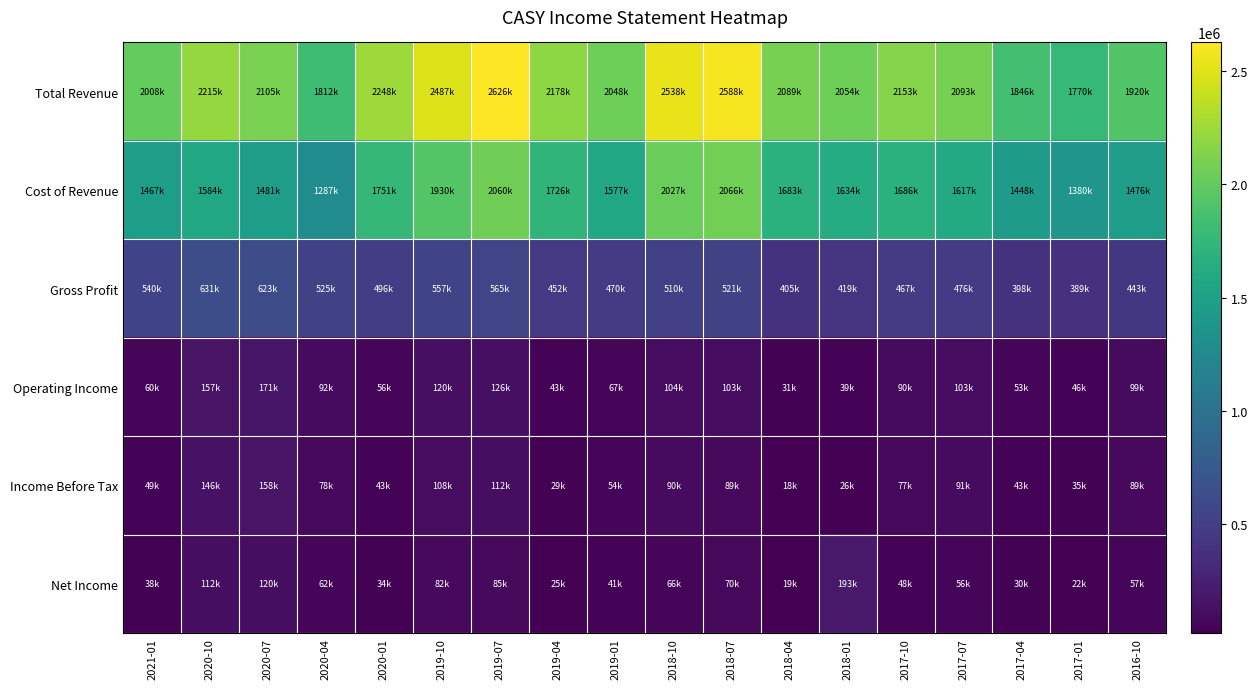

Reading right to left, what are all the values shown in this chart?

Total Revenue: 2016-10=1920100	2017-01=1770000	2017-04=1846500	2017-07=2093700	2017-10=2153700	2018-01=2054600	2018-04=2089000	2018-07=2588400	2018-10=2538000	2019-01=2048100	2019-04=2178400	2019-07=2626600	2019-10=2487600	2020-01=2248200	2020-04=1812900	2020-07=2105000	2020-10=2215900	2021-01=2008000
Cost of Revenue: 2016-10=1476500	2017-01=1380400	2017-04=1448200	2017-07=1617000	2017-10=1686100	2018-01=1634700	2018-04=1683900	2018-07=2066700	2018-10=2027700	2019-01=1577800	2019-04=1726000	2019-07=2060900	2019-10=1930500	2020-01=1751300	2020-04=1287800	2020-07=1481500	2020-10=1584100	2021-01=1467800
Gross Profit: 2016-10=443600	2017-01=389600	2017-04=398300	2017-07=476700	2017-10=467600	2018-01=419900	2018-04=405100	2018-07=521700	2018-10=510300	2019-01=470300	2019-04=452400	2019-07=565700	2019-10=557100	2020-01=496900	2020-04=525100	2020-07=623500	2020-10=631800	2021-01=540200
Operating Income: 2016-10=99600	2017-01=46200	2017-04=53700	2017-07=103000	2017-10=90500	2018-01=39800	2018-04=31900	2018-07=103500	2018-10=104800	2019-01=67400	2019-04=43300	2019-07=126000	2019-10=120800	2020-01=56300	2020-04=92400	2020-07=171600	2020-10=157100	2021-01=60500
Income Before Tax: 2016-10=89500	2017-01=35600	2017-04=43300	2017-07=91700	2017-10=77600	2018-01=26400	2018-04=18800	2018-07=89100	2018-10=90600	2019-01=54100	2019-04=29600	2019-07=112300	2019-10=108100	2020-01=43000	2020-04=78600	2020-07=158200	2020-10=146500	2021-01=49100
Net Income: 2016-10=57200	2017-01=22800	2017-04=30100	2017-07=56800	2017-10=48900	2018-01=193000	2018-04=19300	2018-07=70200	2018-10=66600	2019-01=41800	2019-04=25200	2019-07=85800	2019-10=82000	2020-01=34000	2020-04=62100	2020-07=120600	2020-10=112000	2021-01=38600